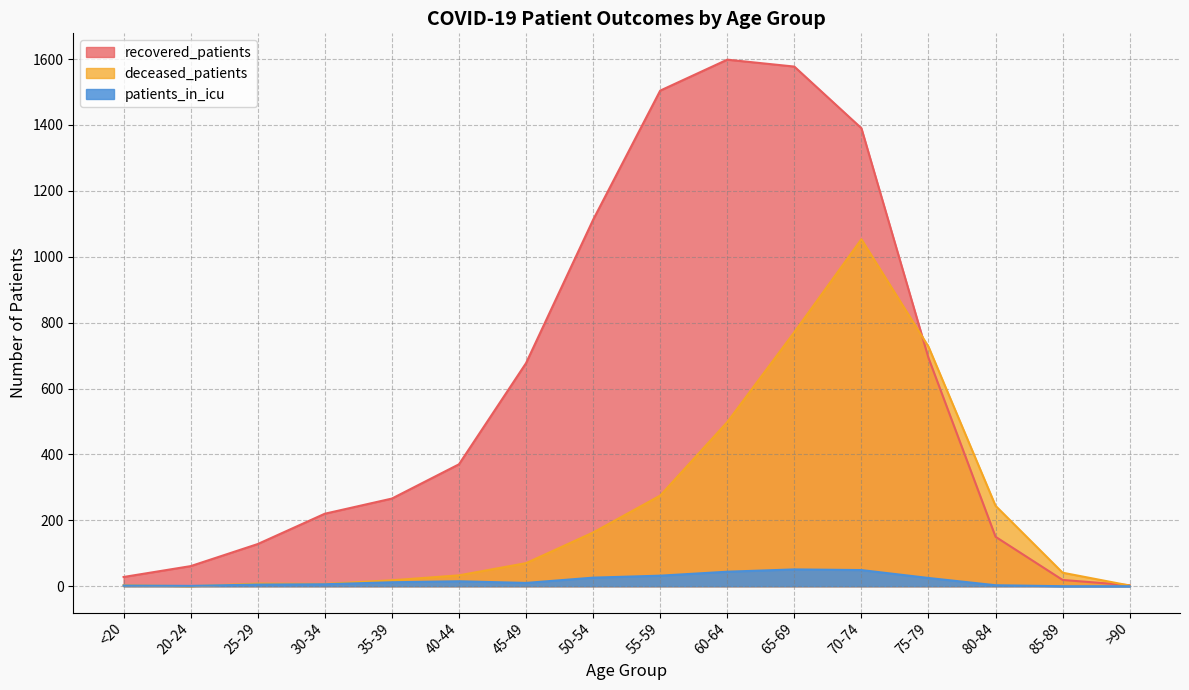

What is the difference between the maximum and minimum values in the deceased_patients series?

1053